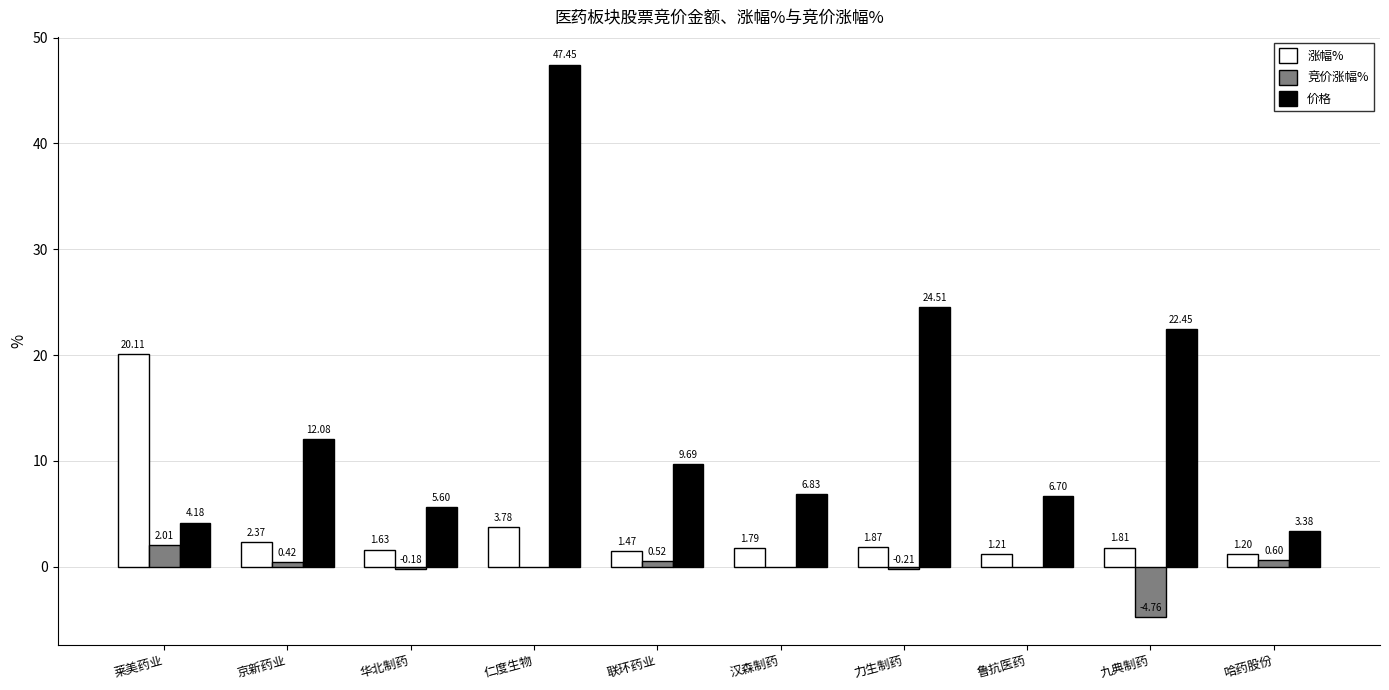

Count the number of categories in the chart.

10